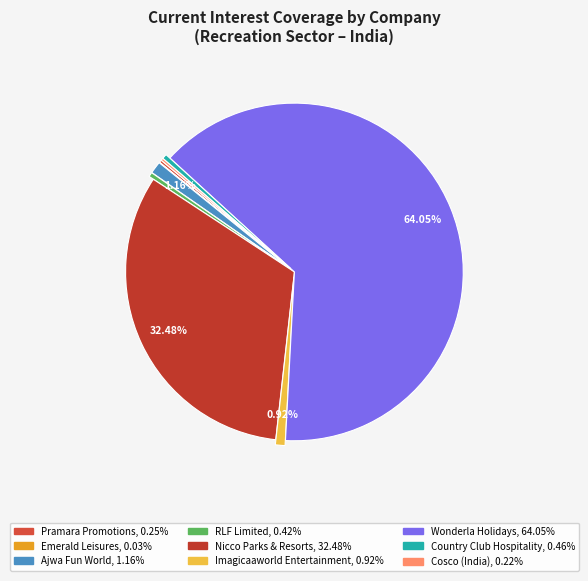

To the nearest percent, what percentage of the pie is Ajwa Fun World?

1%